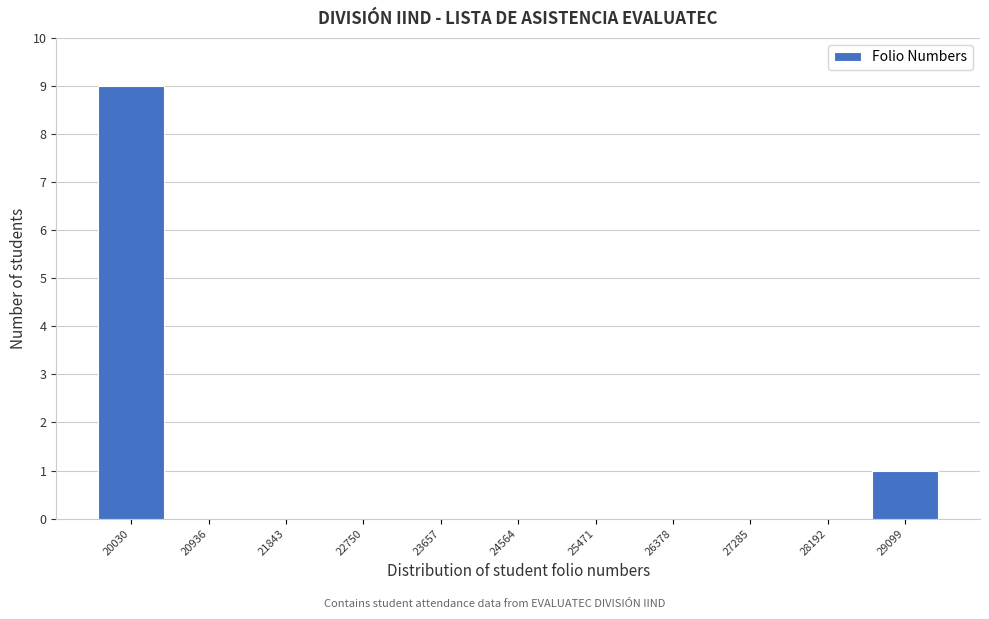

Reading right to left, what are all the values shown in this chart?

29099=1	28192=0	27285=0	26378=0	25471=0	24564=0	23657=0	22750=0	21843=0	20936=0	20030=9